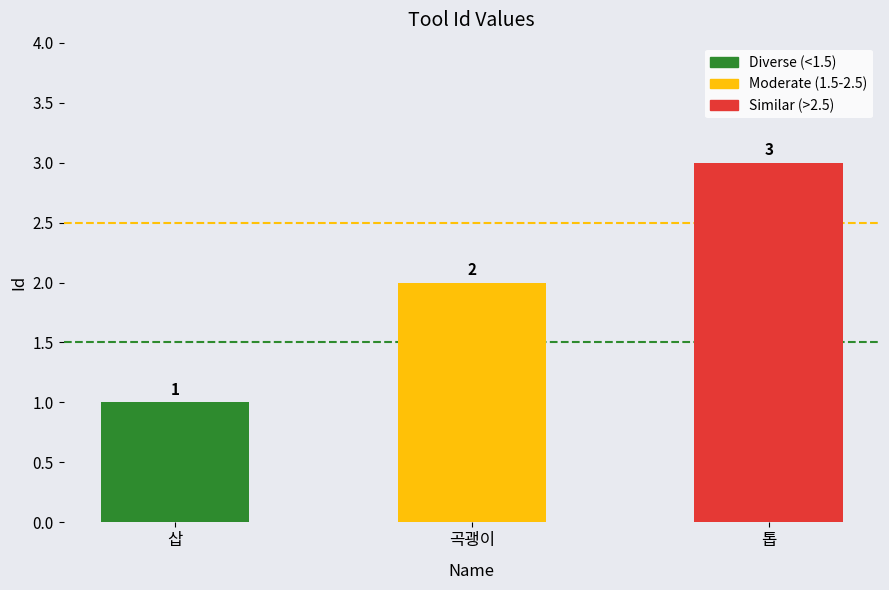

Which category has the highest value across all series?

톱